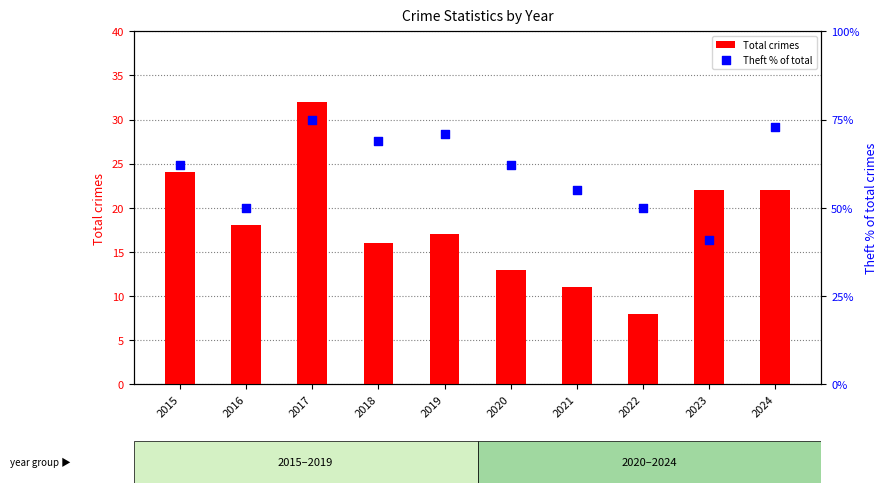

Which series contains the highest Y value?

Theft % of total